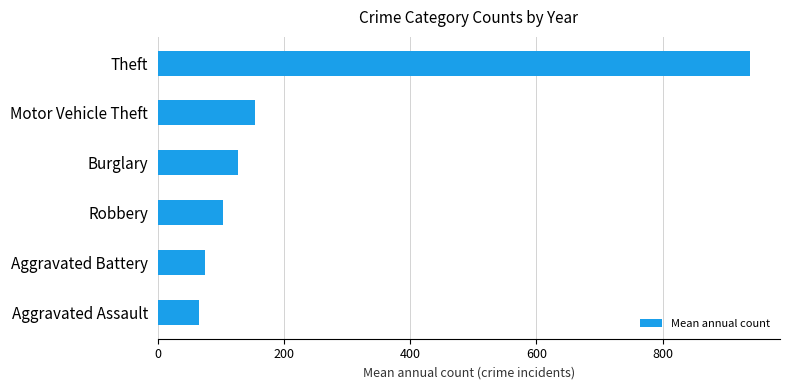

Are the bars horizontal?

Yes